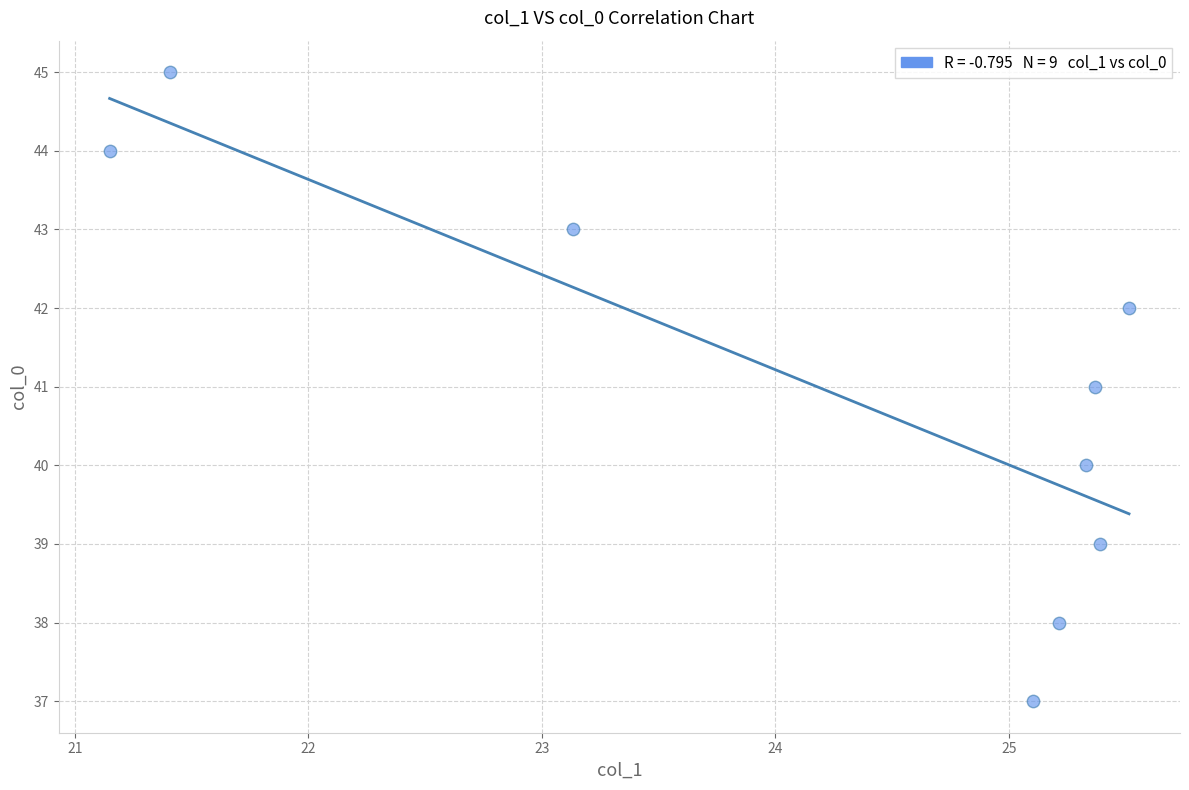

What is the range of Y values (max minus min)?

8